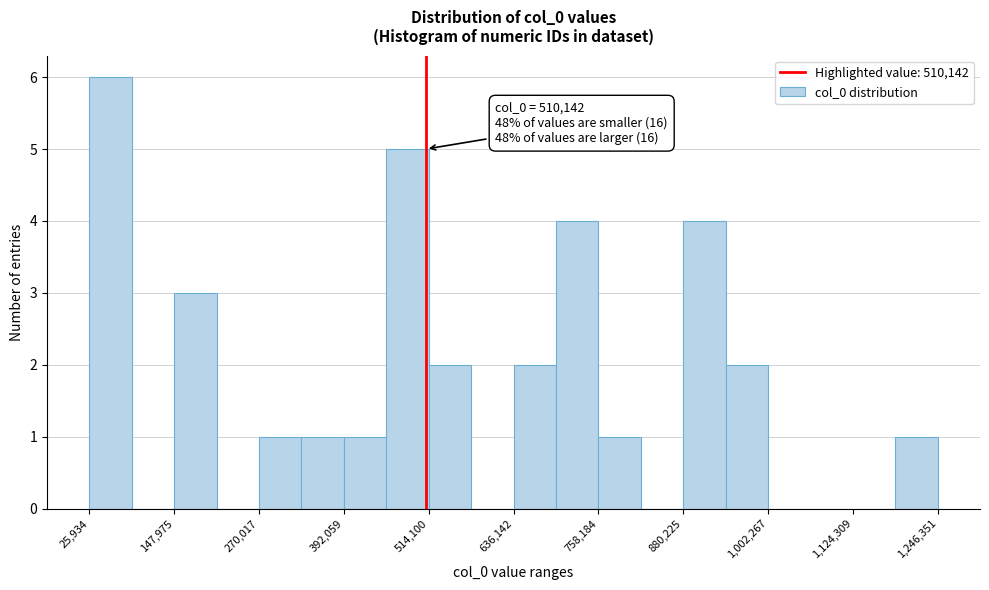

Read against the x-axis, roughly where is the centre of the tallest bar?

60000